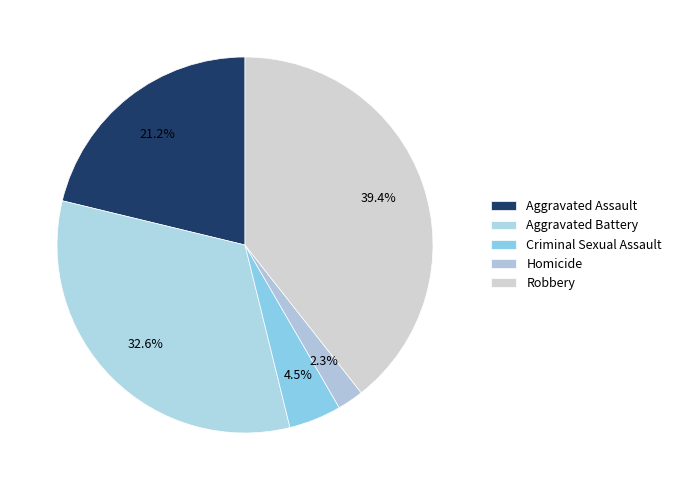

Count the number of slices in the pie.

5